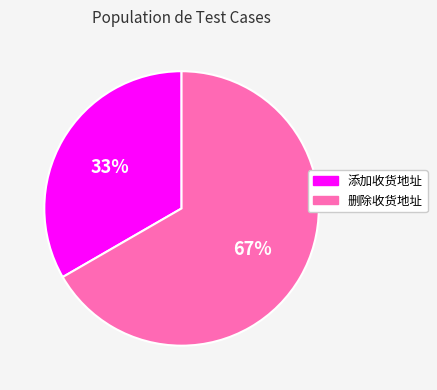

Which category has the smallest portion of the pie?

添加收货地址